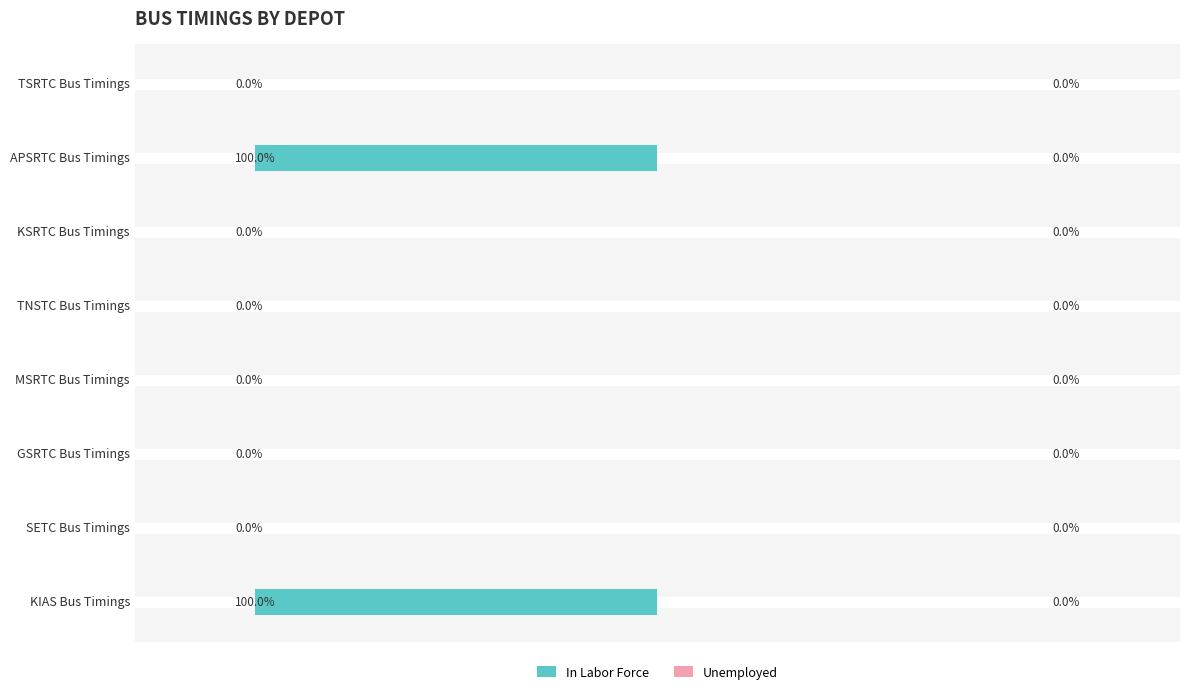

Which has a higher value, SETC Bus Timings or KIAS Bus Timings?

SETC Bus Timings